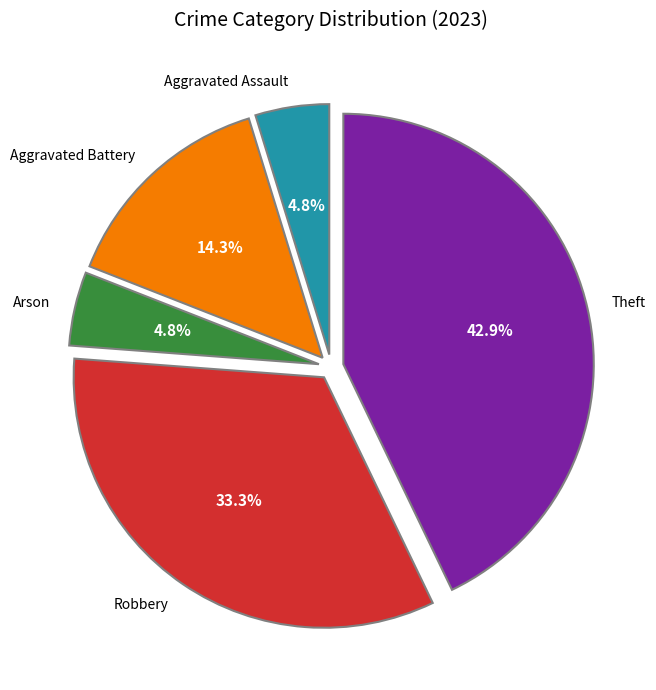

Count the number of slices in the pie.

5